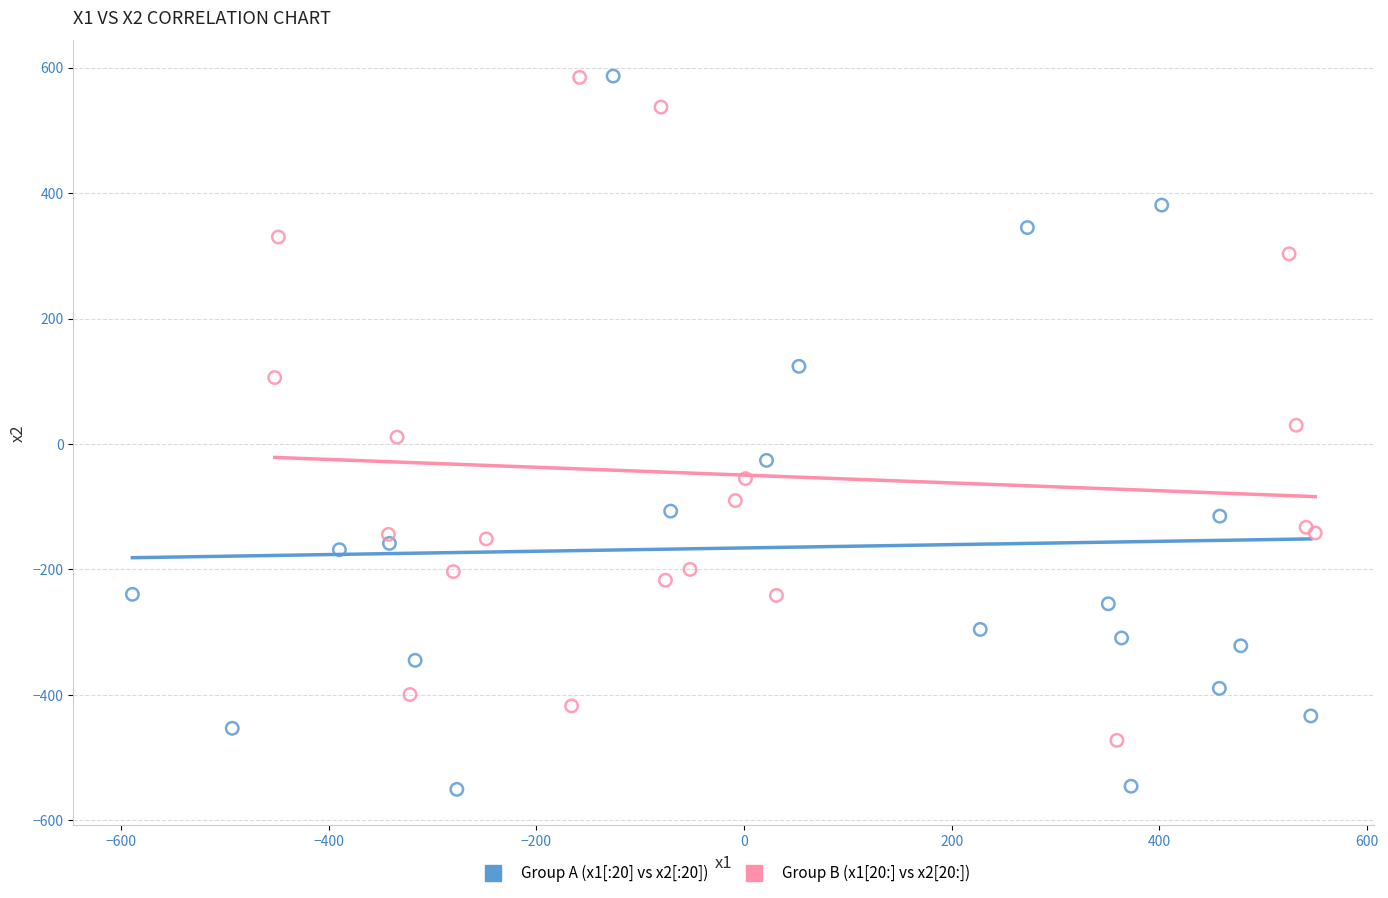

Which series has the widest spread of Y values?

Group A (x1[:20] vs x2[:20])